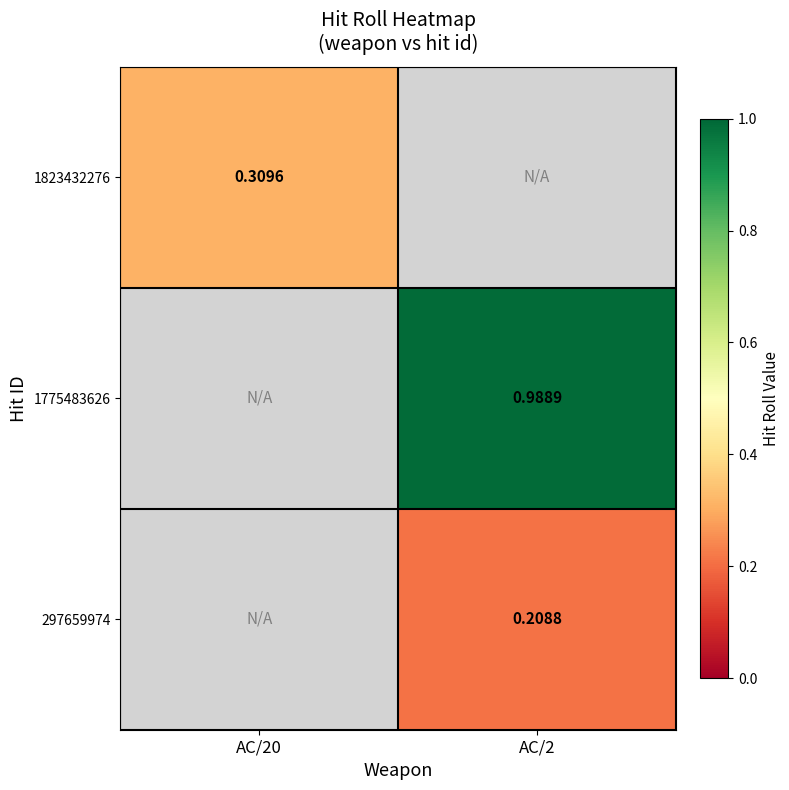

At which label is 1823432276 closest to 0?

AC/20